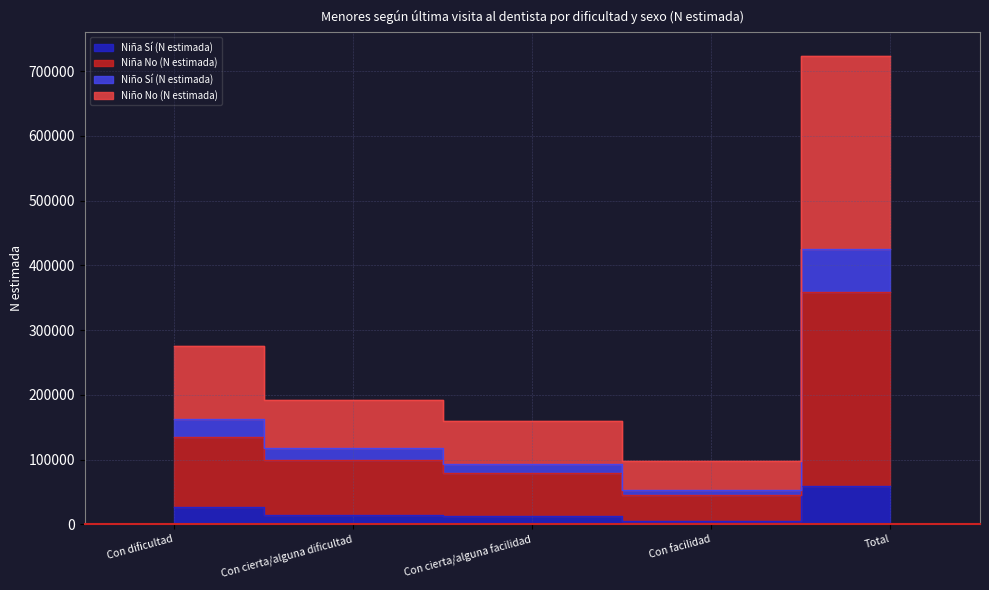

Reading left to right, list all the values displayed in this chart.

Niña Sí (N estimada): Con dificultad=26805	Con cierta/alguna dificultad=14851	Con cierta/alguna facilidad=12552	Con facilidad=5614	Total=59822
Niña No (N estimada): Con dificultad=135185	Con cierta/alguna dificultad=99533	Con cierta/alguna facilidad=79113	Con facilidad=45125	Total=358955
Niño Sí (N estimada): Con dificultad=162035	Con cierta/alguna dificultad=117125	Con cierta/alguna facilidad=92854	Con facilidad=53354	Total=425367
Niño No (N estimada): Con dificultad=275188	Con cierta/alguna dificultad=191527	Con cierta/alguna facilidad=159839	Con facilidad=97485	Total=724038